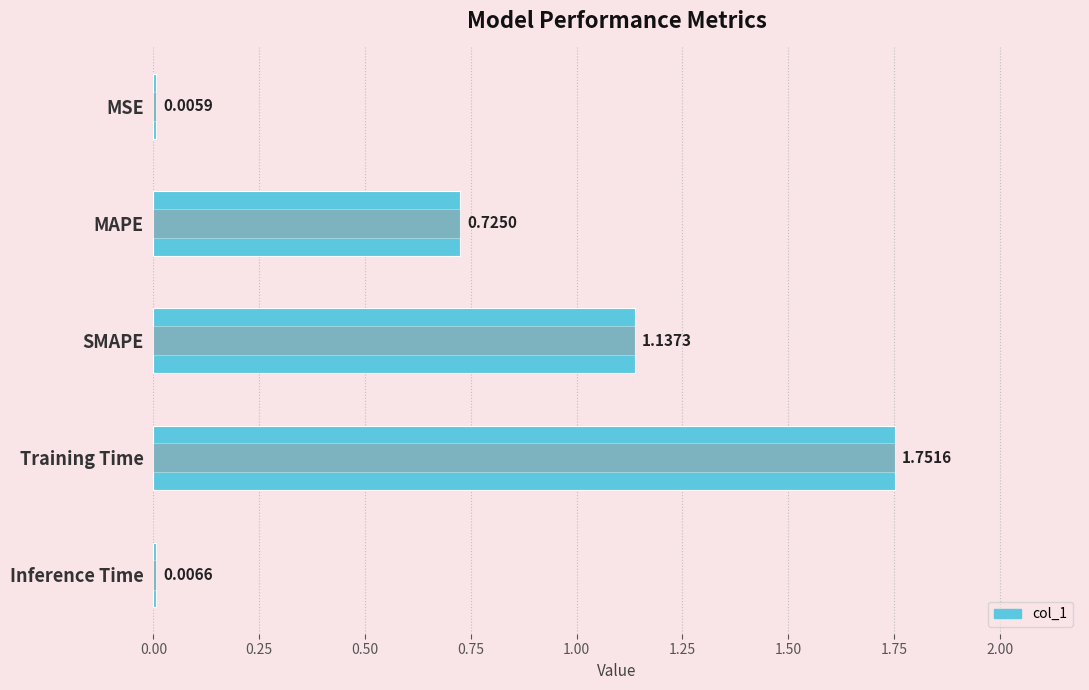

What position from the right is MSE?

5